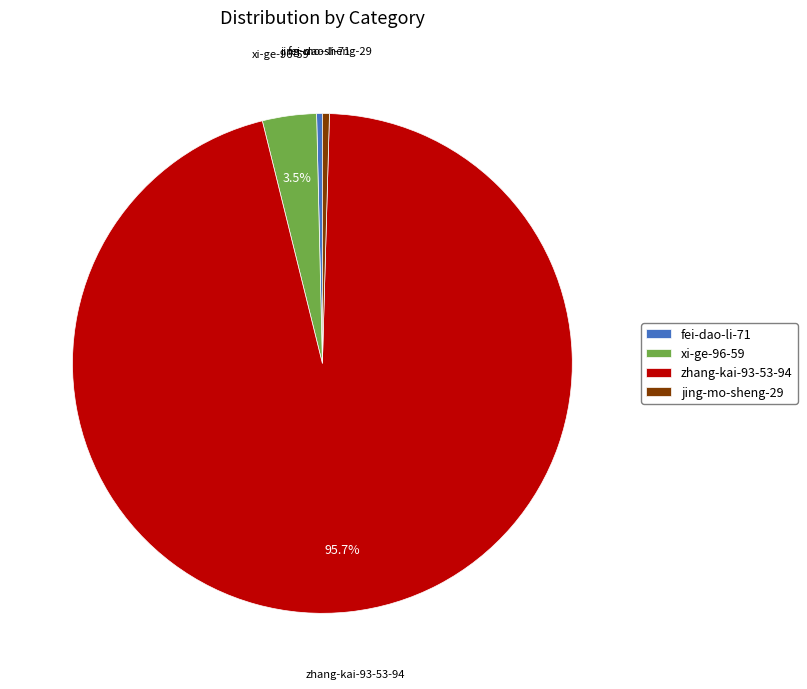

Count the number of slices in the pie.

4